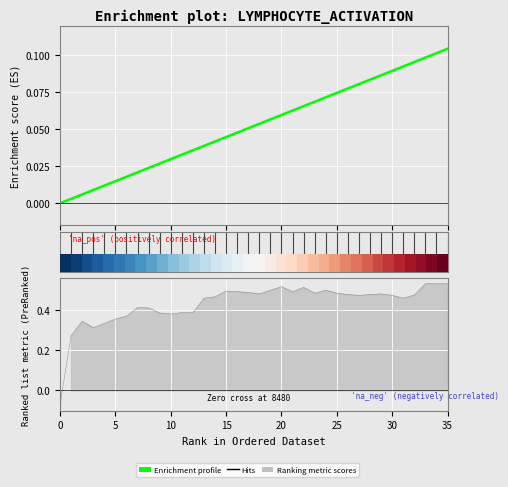

Reading left to right, transcribe all the data shown in this chart.

0.0	0.0	0.0	0.0	0.0	0.0	0.0	0.0	0.0	0.0	0.0	0.0	0.0	0.0	0.0	0.0	0.0	0.1	0.1	0.1	0.1	0.1	0.1	0.1	0.1	0.1	0.1	0.1	0.1	0.1	0.1	0.1	0.1	0.1	0.1	0.1